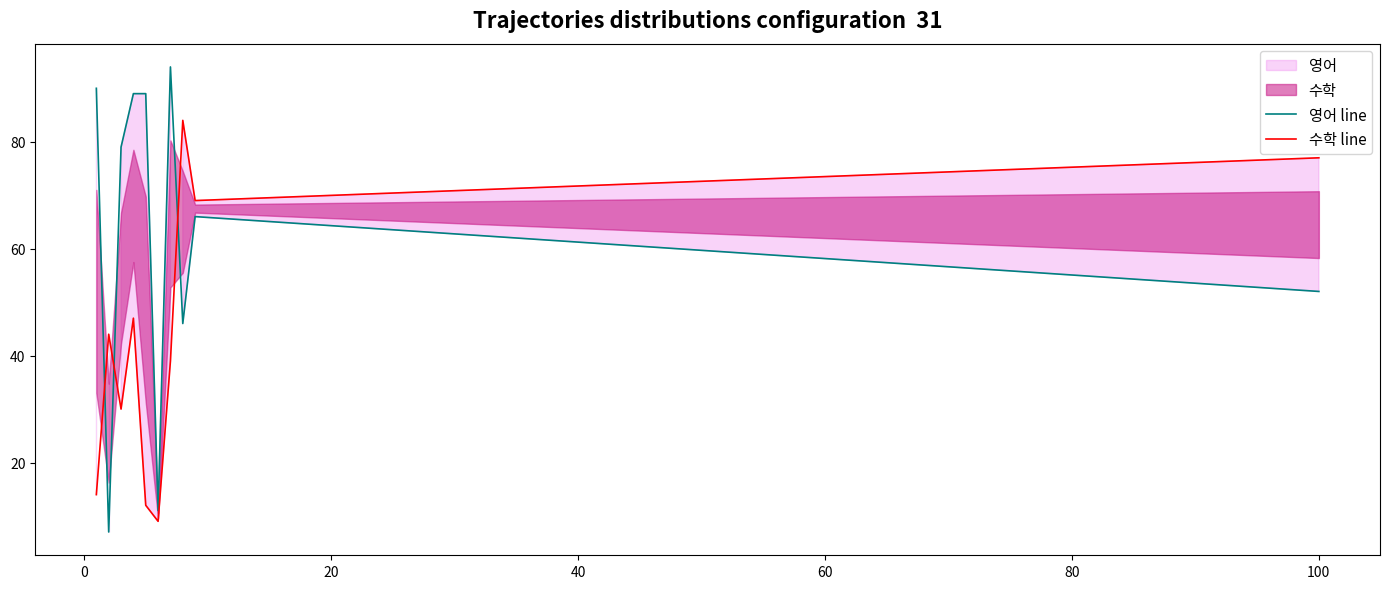

How many lines are shown in the chart?

2